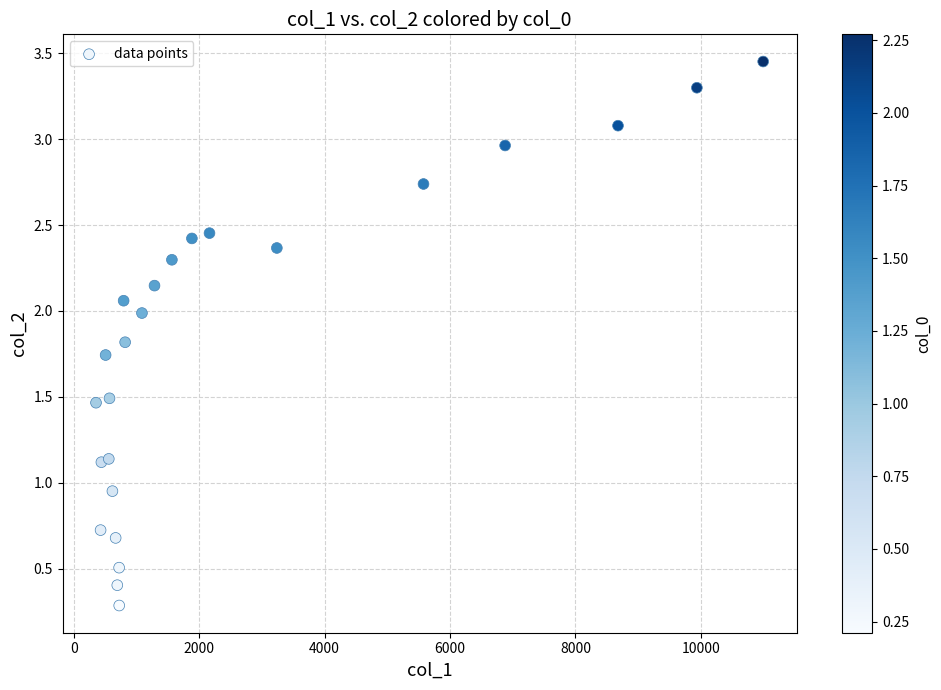

What is the range of Y values (max minus min)?

3.2